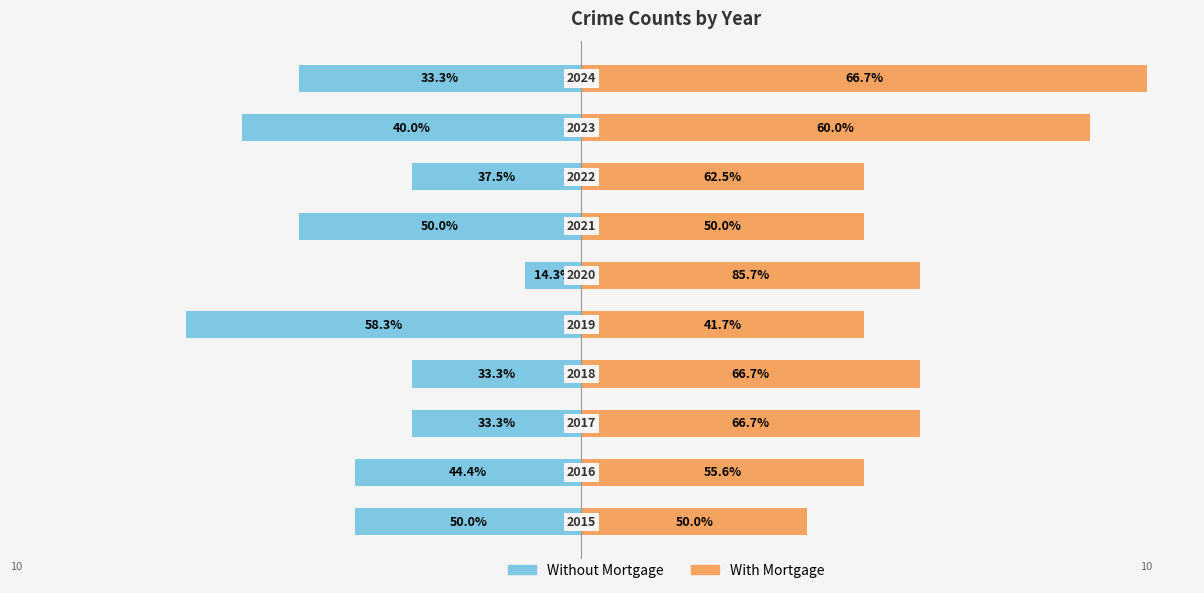

How many bars are there in each group?

2